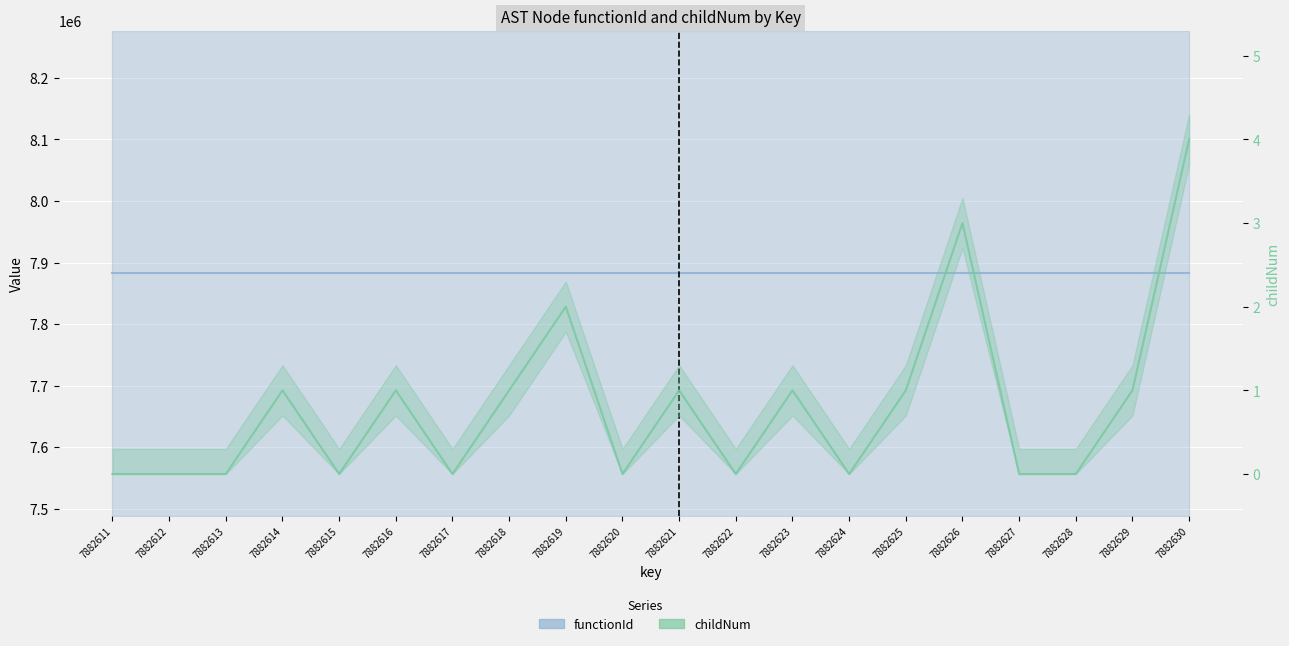

True or false: childNum has a value of 1 at 7882614.

False